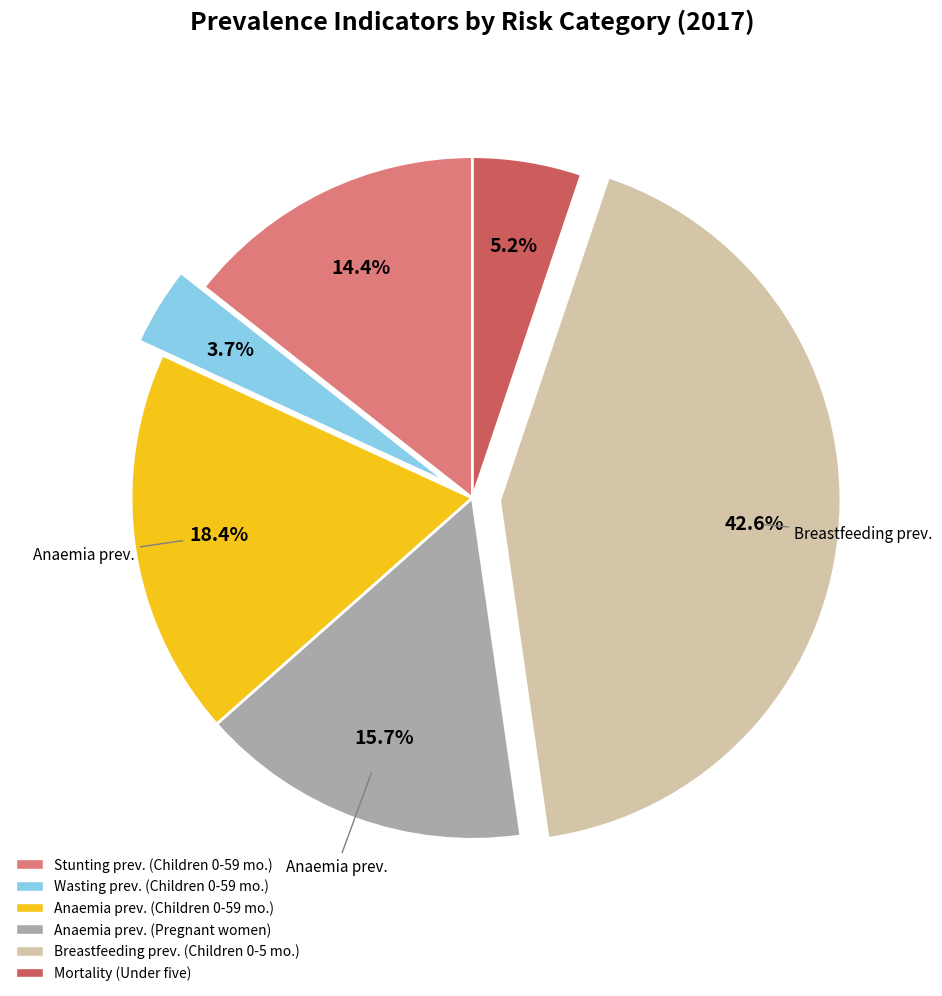

Does any single category account for the majority?

No